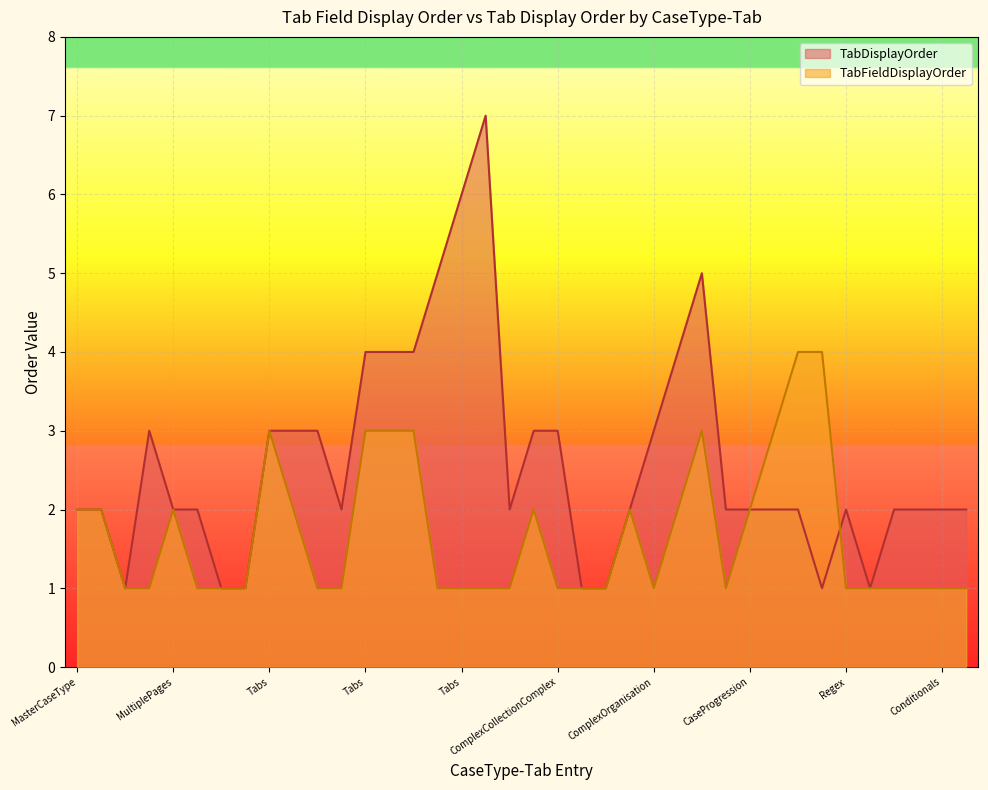

Reading left to right, transcribe all the data shown in this chart.

TabFieldDisplayOrder: 2	2	1	1	2	1	1	1	3	2	1	1	3	3	3	1	1	1	1	2	1	1	1	2	1	2	3	1	2	3	4	4	1	1	1	1	1	1
TabDisplayOrder: 2	2	1	3	2	2	1	1	3	3	3	2	4	4	4	5	6	7	2	3	3	1	1	2	3	4	5	2	2	2	2	1	2	1	2	2	2	2